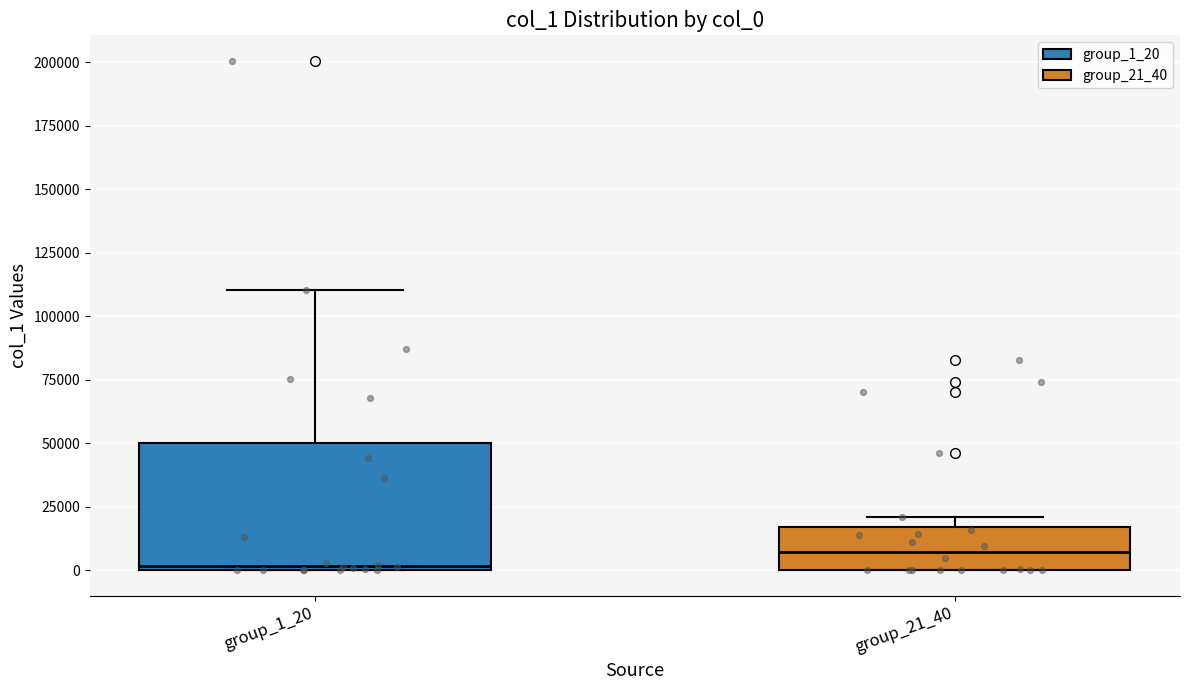

Reading left to right, transcribe this box plot: for each box, give where its median line is, the range the box spans, and where its two whiskers end, as read against the y-axis. The values are not printed on the chart, so give them approximately, as read against the axis.

group_1_20: median 0, box 0 to 50000, whiskers 0 to 110000
group_21_40: median 5000, box 0 to 15000, whiskers 0 to 20000